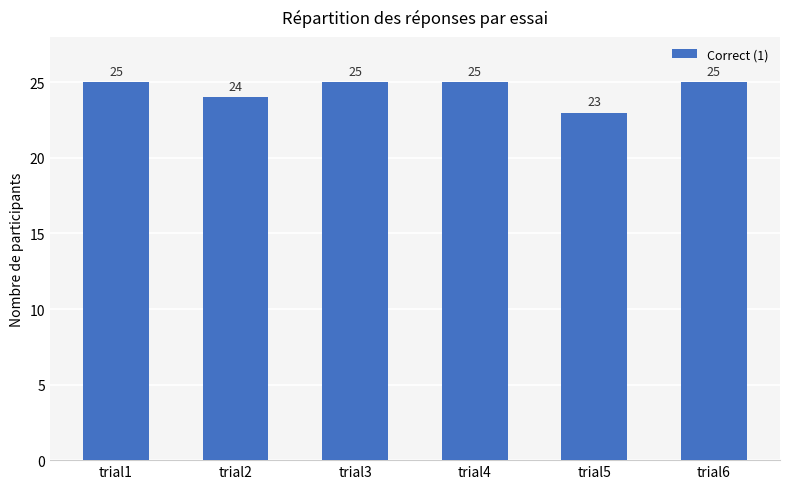

Reading left to right, what are all the values shown in this chart?

25	24	25	25	23	25